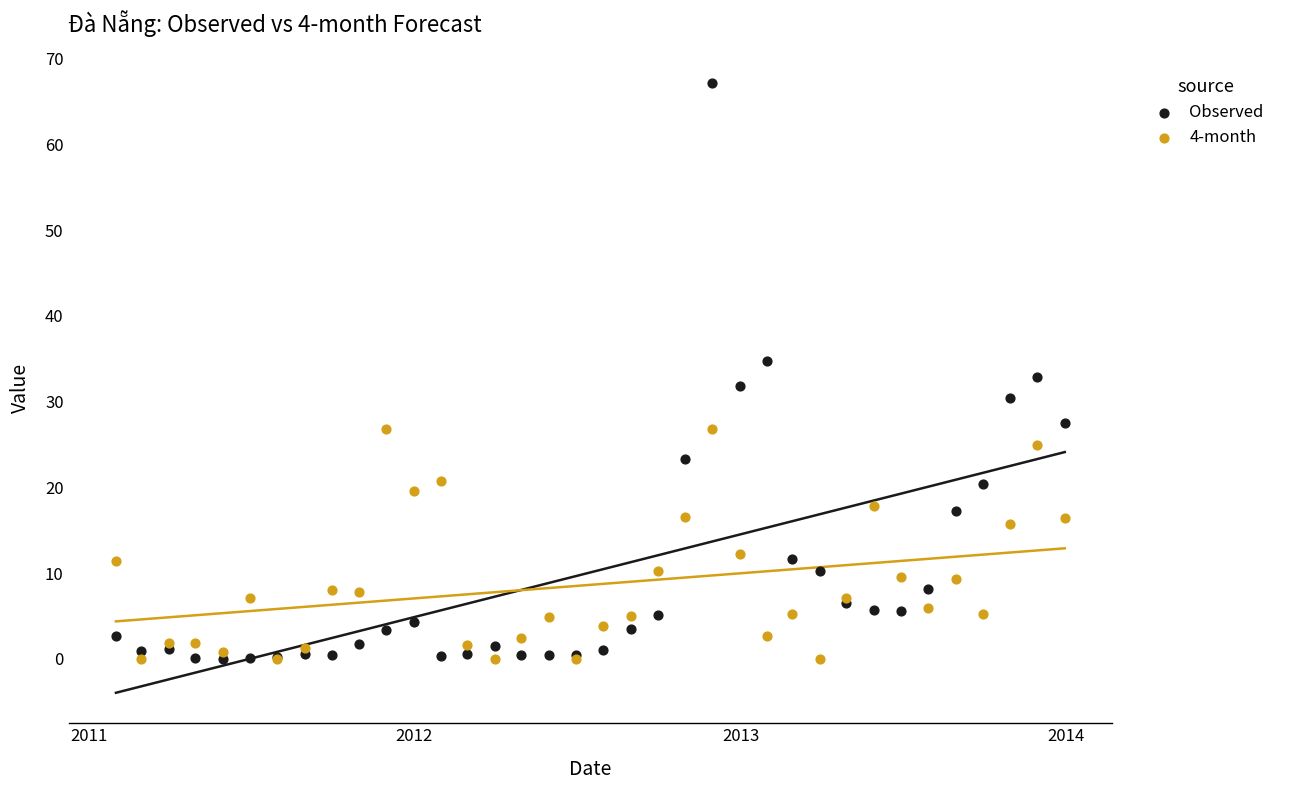

Which series contains the highest Y value?

Observed